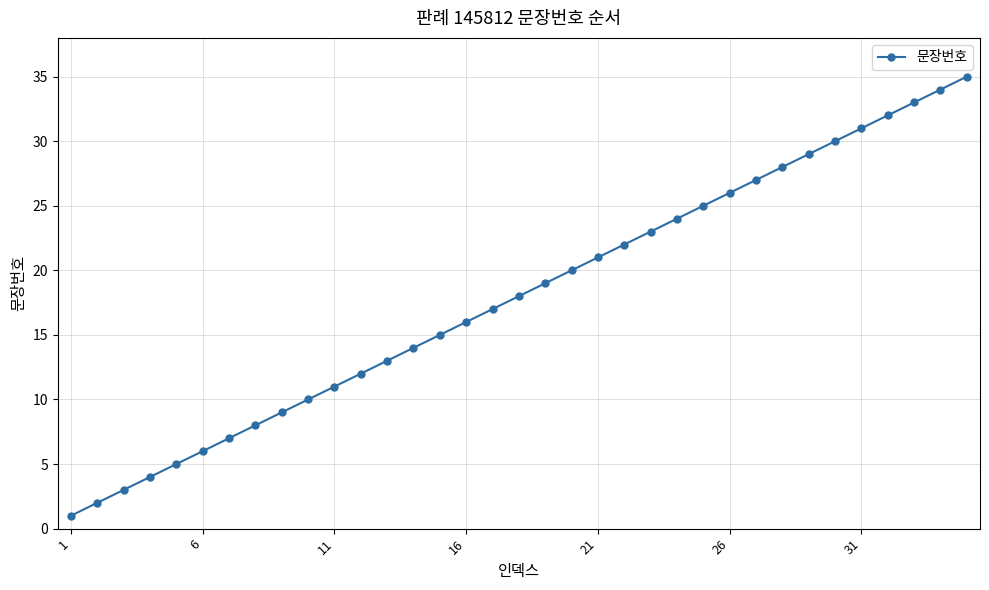

What is the maximum value shown in the chart?

35